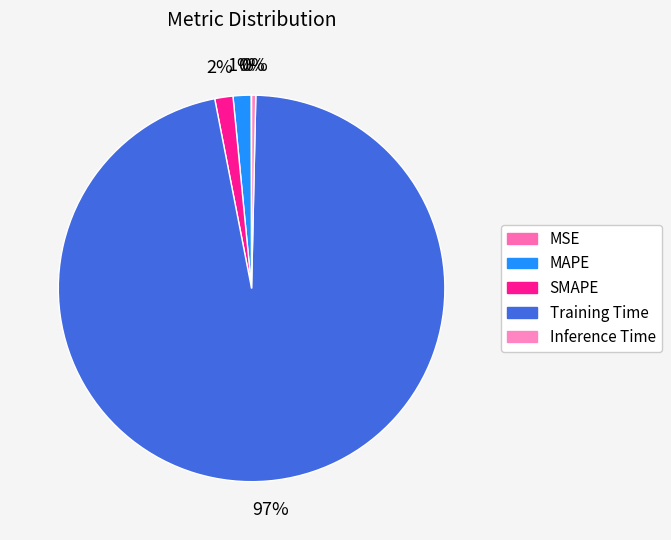

What percentage is the MAPE slice, to the nearest percent?

1%